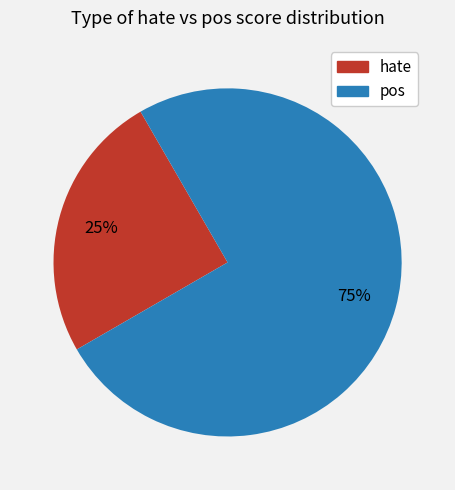

To the nearest percent, what is the average slice percentage?

50%